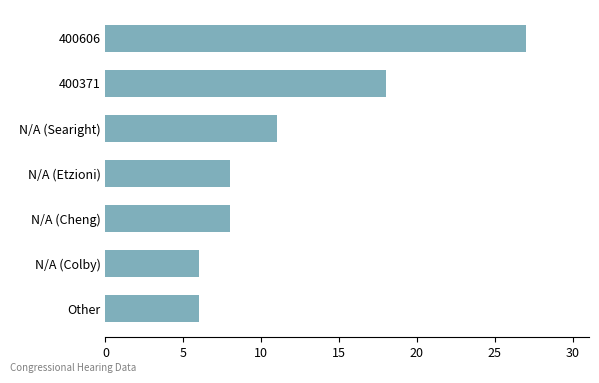

The value at N/A (Searight) is 7. True or false?

False